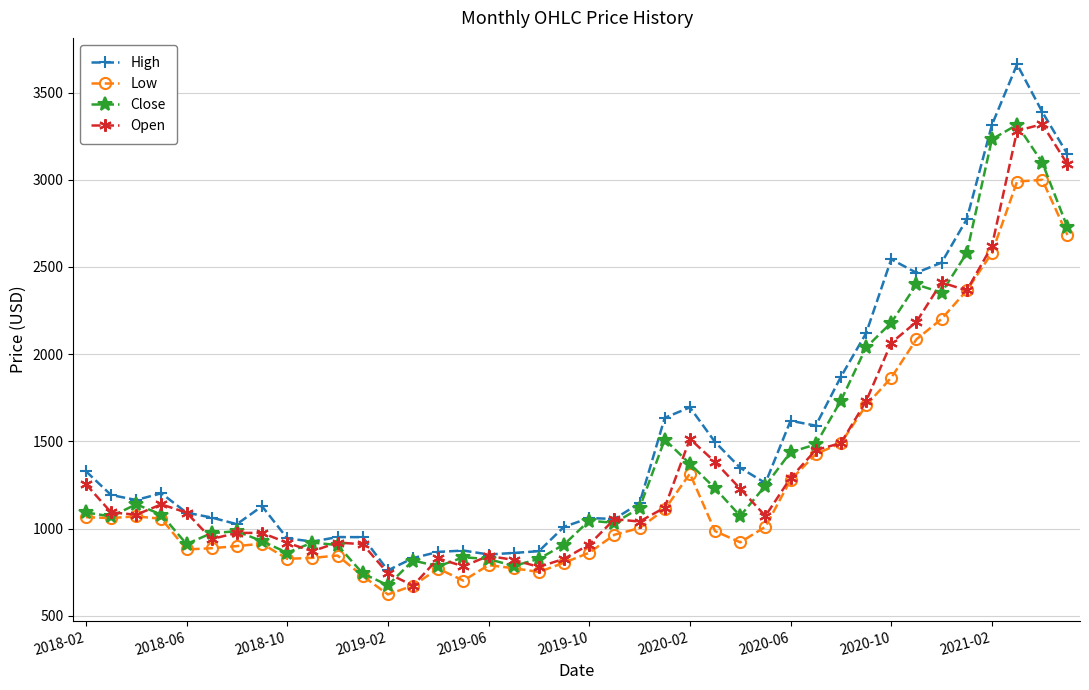

What is the value of the Close point at the 17th from the left?

824.8